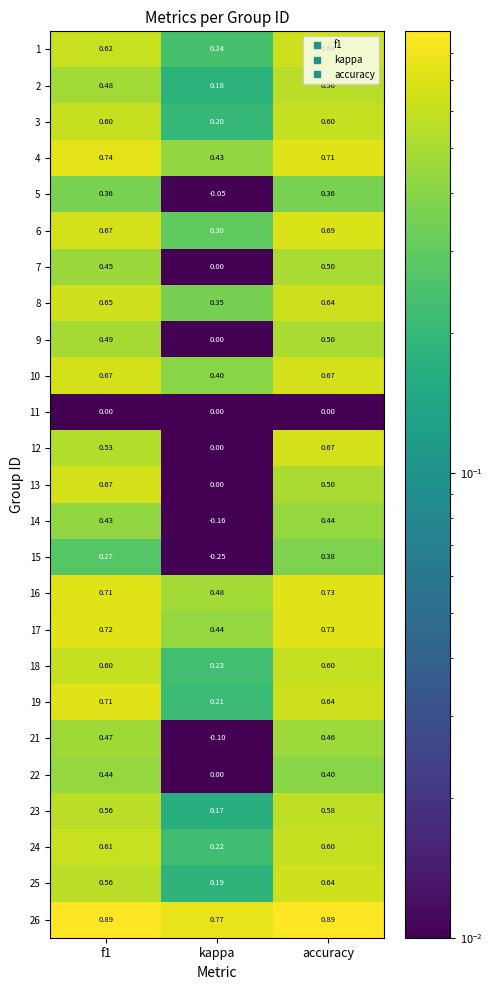

Between kappa and accuracy, which series saw the biggest shift?

12